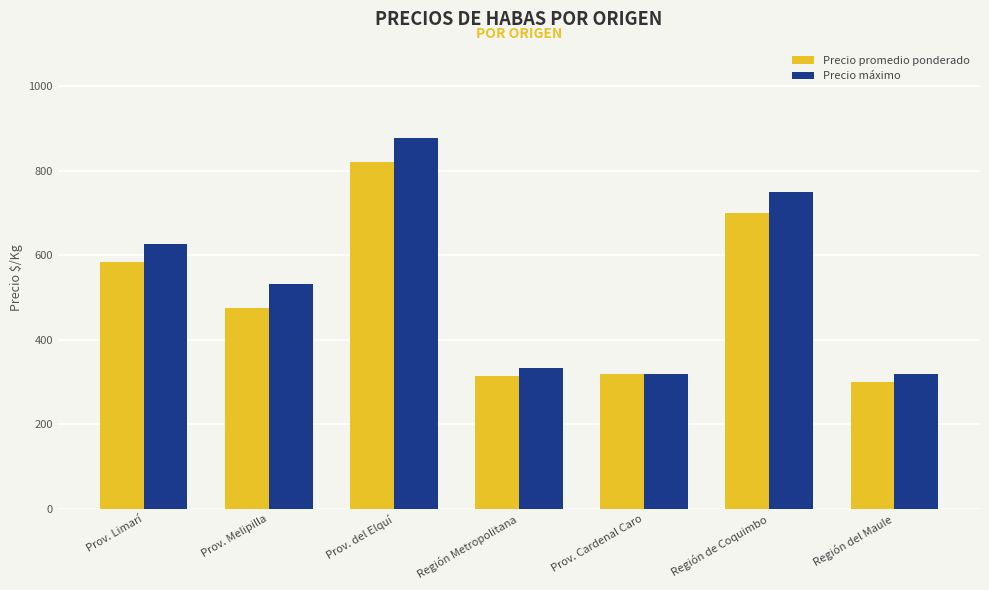

Which category has the highest value in the Precio promedio ponderado series?

Prov. del Elquí